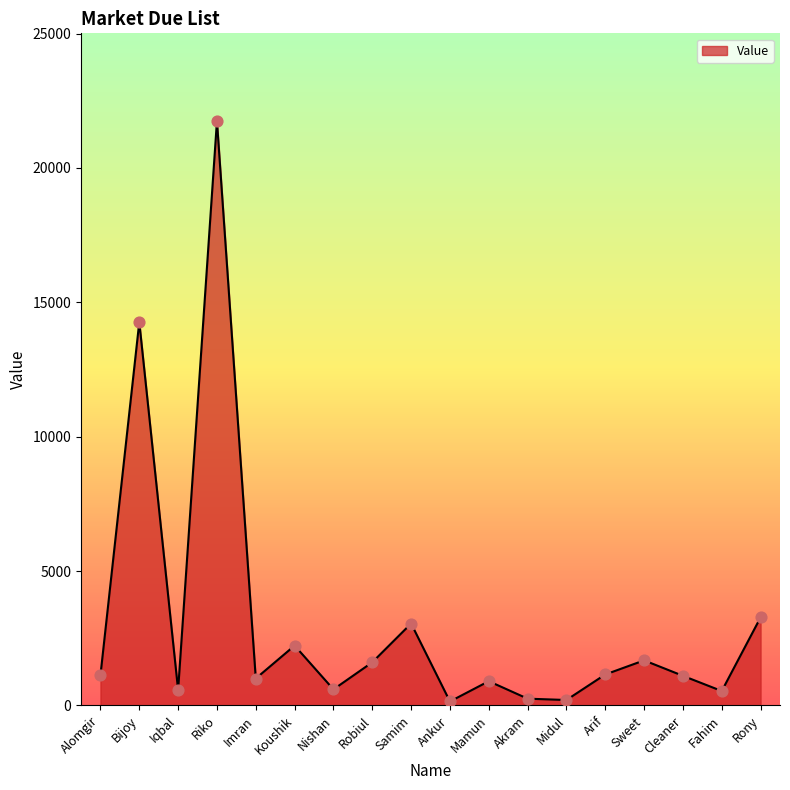

Between Samim and Midul, which is larger?

Samim